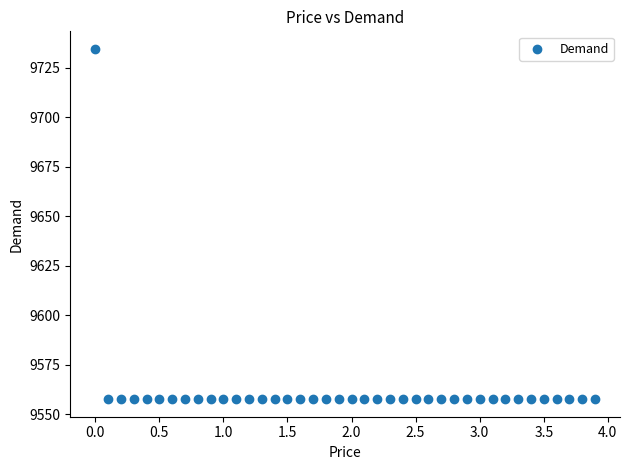

What is the range of X values (max minus min)?

3.9